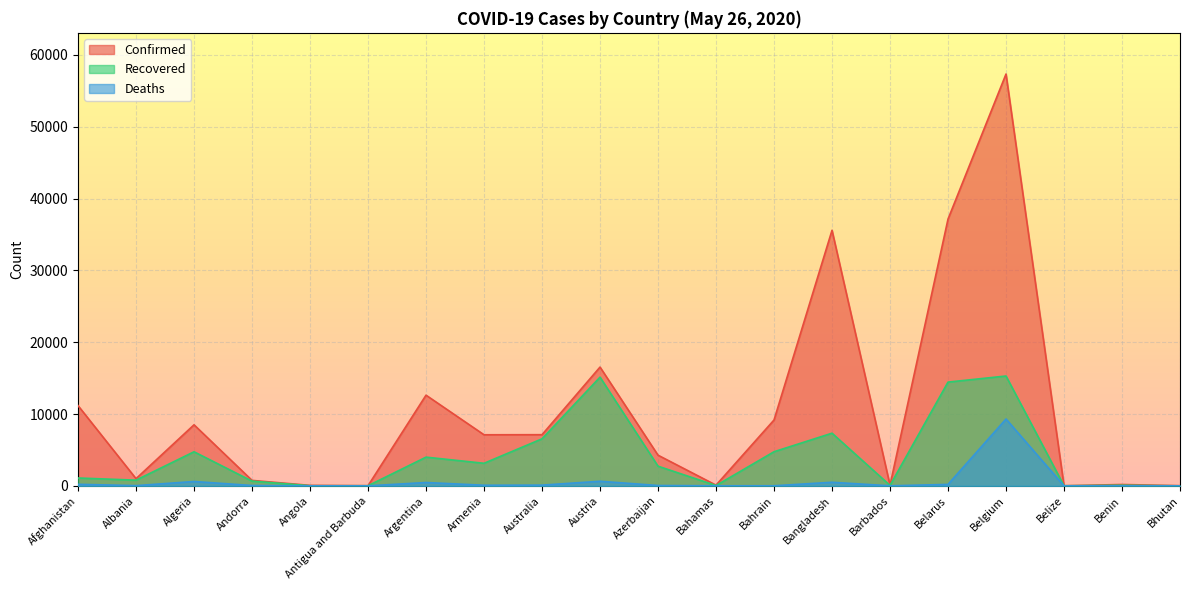

Does the chart display data point markers on the line(s)?

No